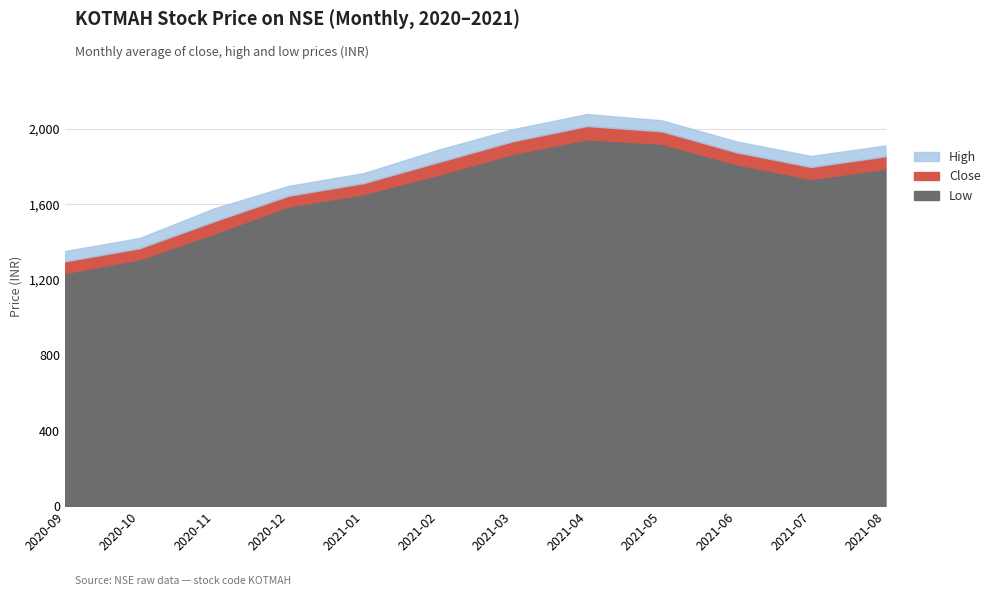

Reading right to left, extract all data points from this chart.

Close: 1854.8	1798.3	1876.5	1987.4	2015.7	1934.2	1823.6	1712.5	1645.9	1510.2	1367.3	1297.9
High: 1912.3	1856.8	1934.2	2045.7	2078.9	1998.5	1889.2	1765.4	1698.3	1578.9	1421.7	1352.5
Low: 1789.2	1734.6	1812.7	1921.5	1945.2	1867.4	1756.8	1654.3	1589.5	1445.2	1308.5	1236.1